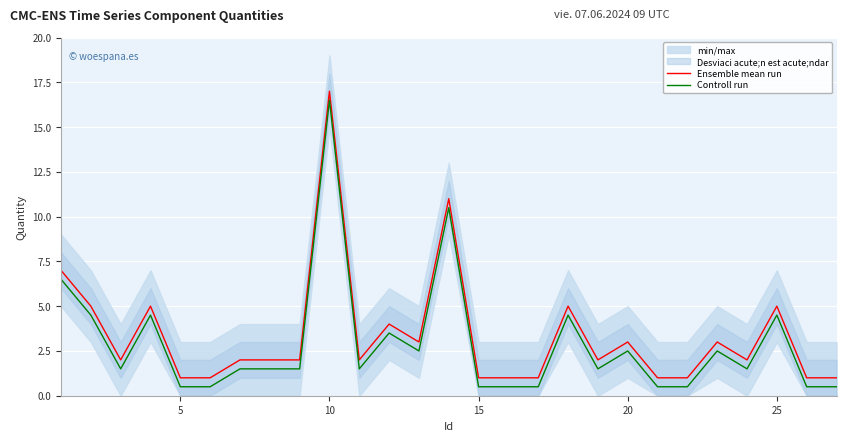

How many data points in Controll run are above 1?

18